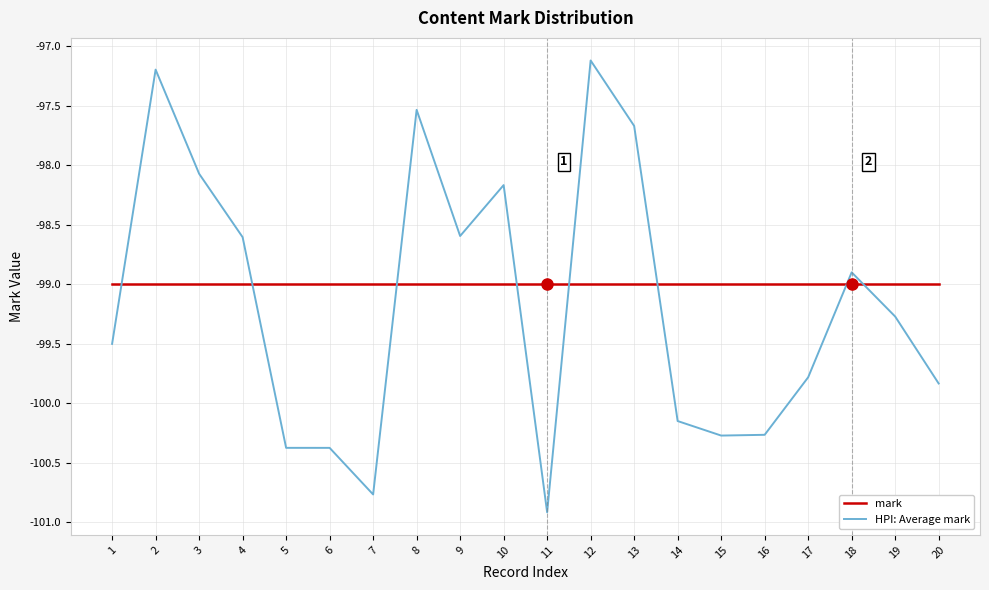

Where do mark and HPI: Average mark first cross each other?

1 and 2